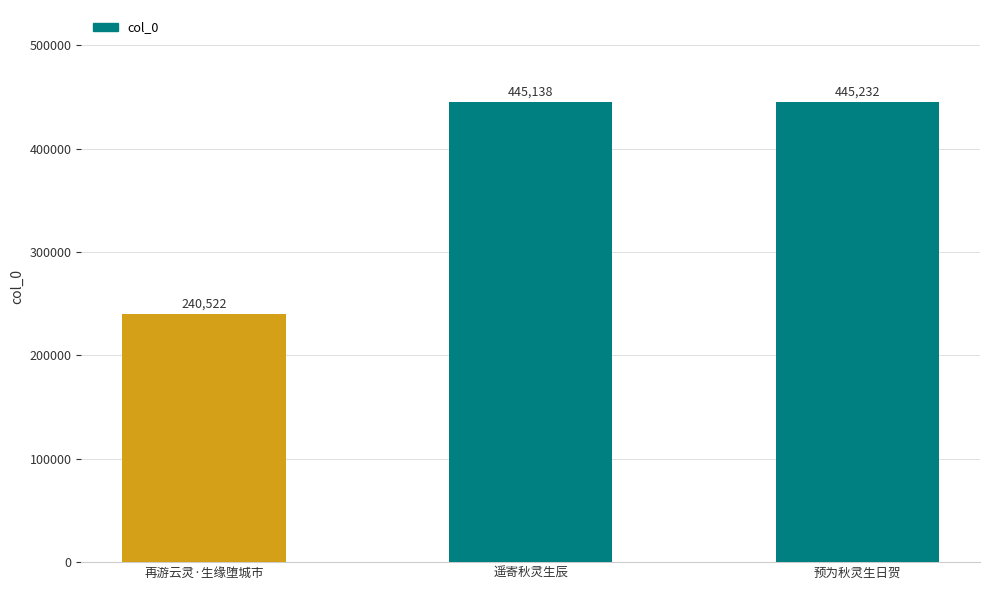

What is the approximate value at 预为秋灵生日贺, to the nearest 50?

445250